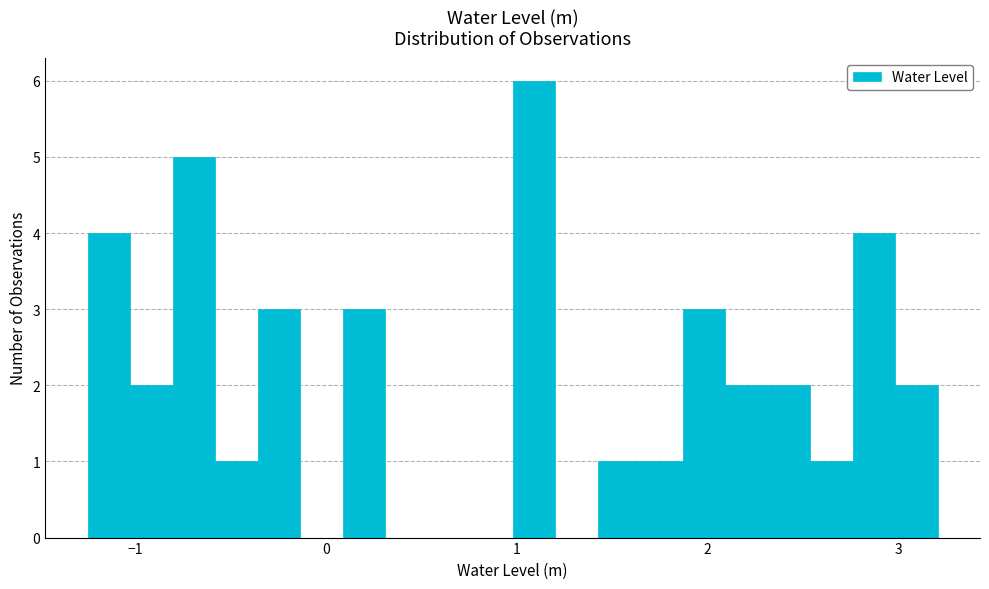

Around what value on the x-axis is the tallest bar? Give the approximate position of its centre, as read against the axis.

1.1